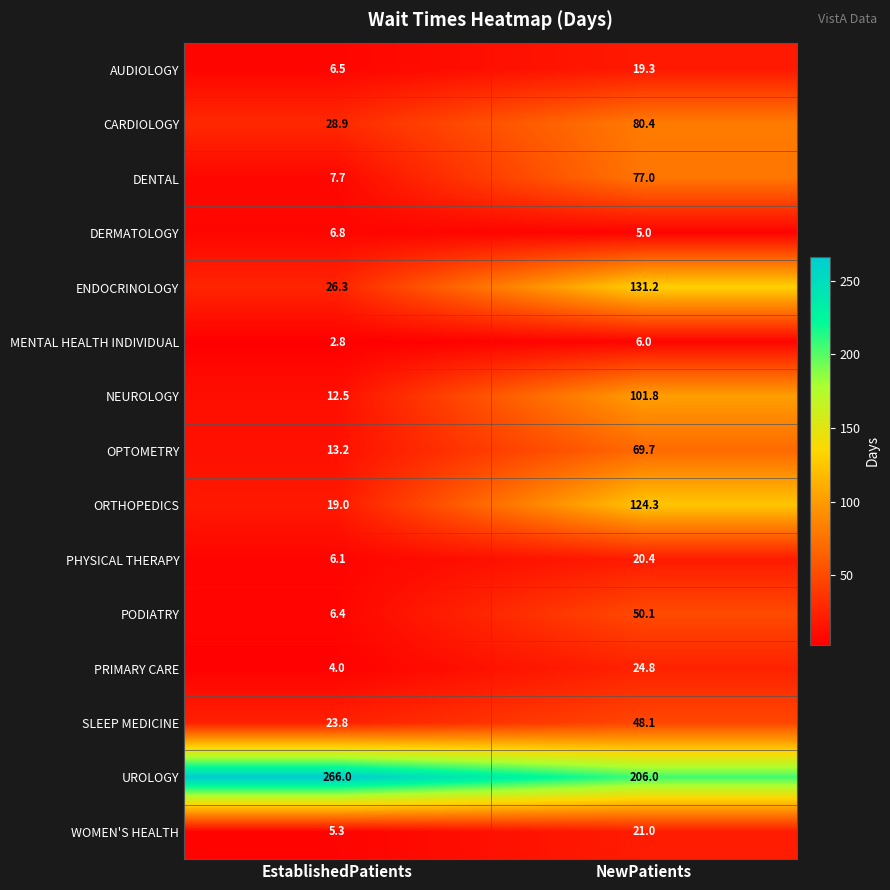

What is the total value across all series at NewPatients?

985.1